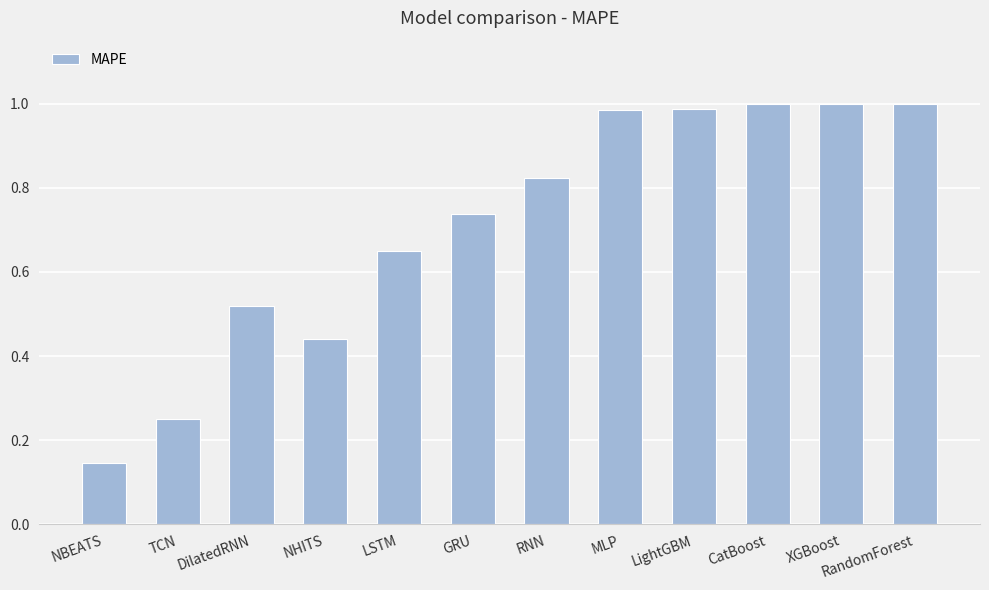

What is the change in value from NBEATS to MLP?

+0.8